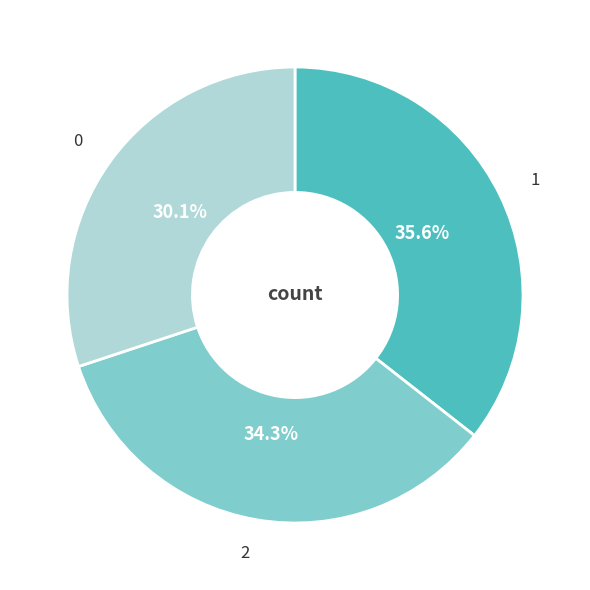

To the nearest percent, what is the difference between the 2 and 0 slice percentages?

4%